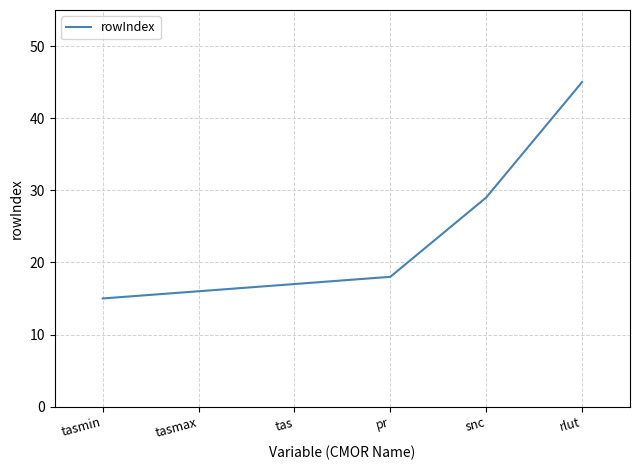

At which category does the chart reach its peak across all series?

rlut